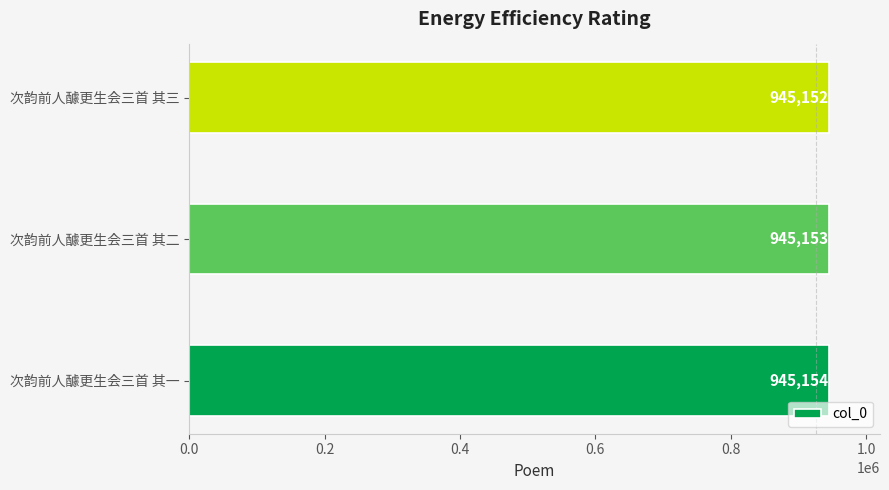

What is the average value?

945153